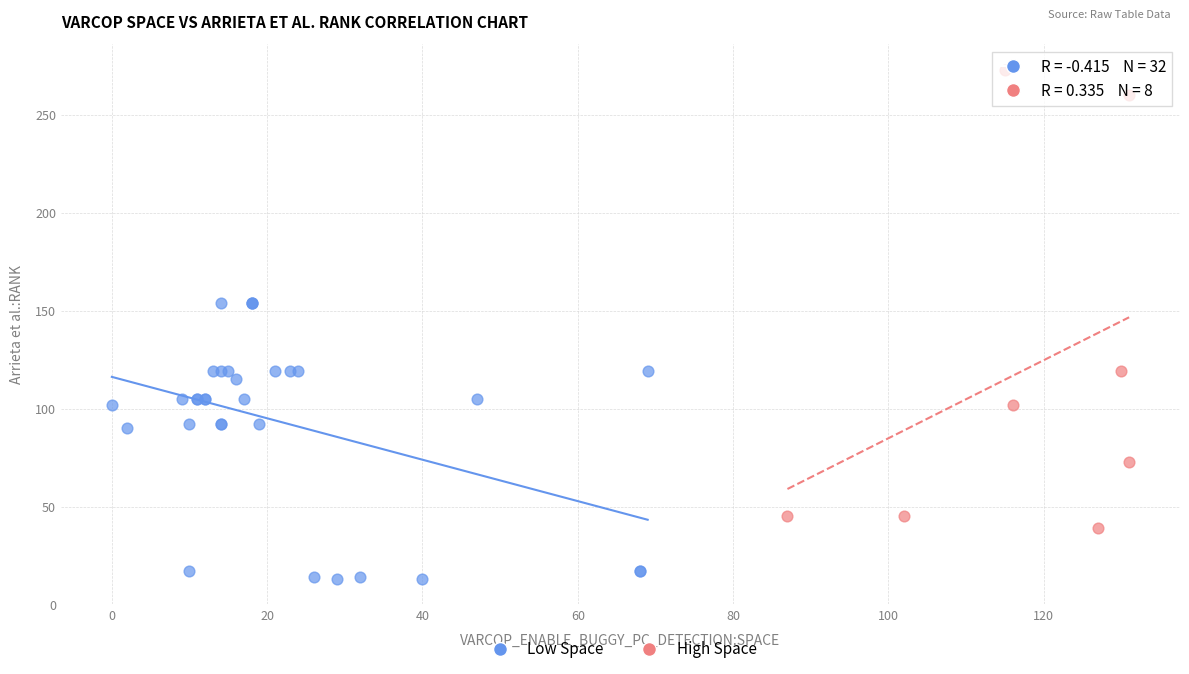

What are all the series names shown in the legend?

Low Space, High Space